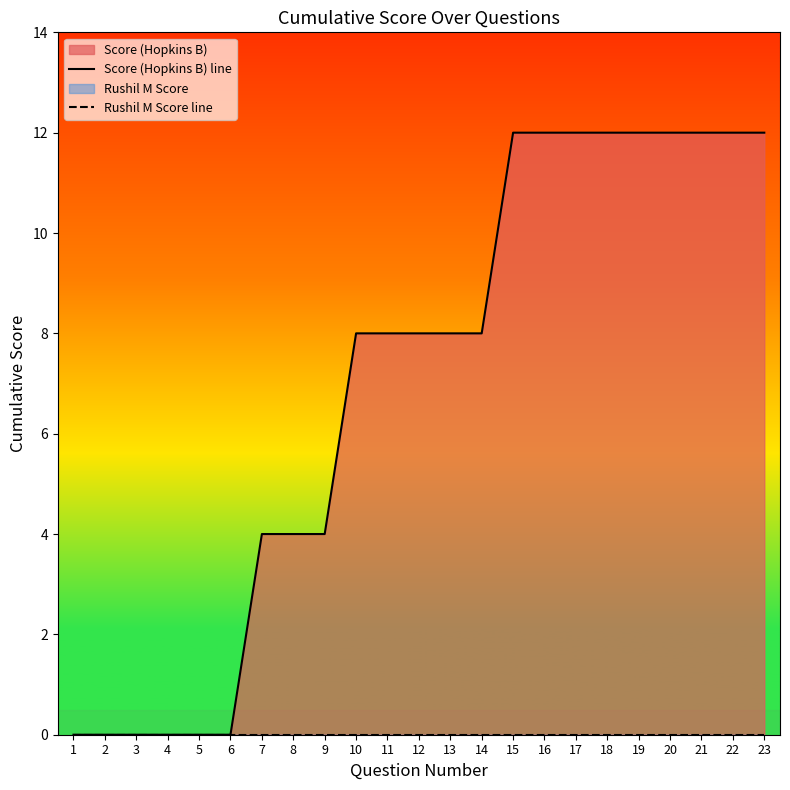

What is the sum of the Score (Hopkins B) line values at 23 and 18?

24